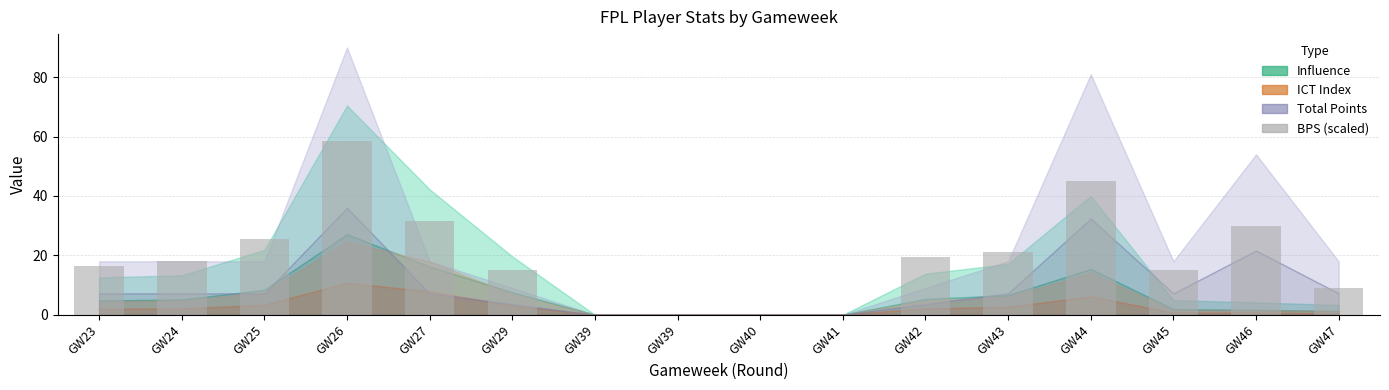

What is the change in value from GW23 to GW47?

-7.5